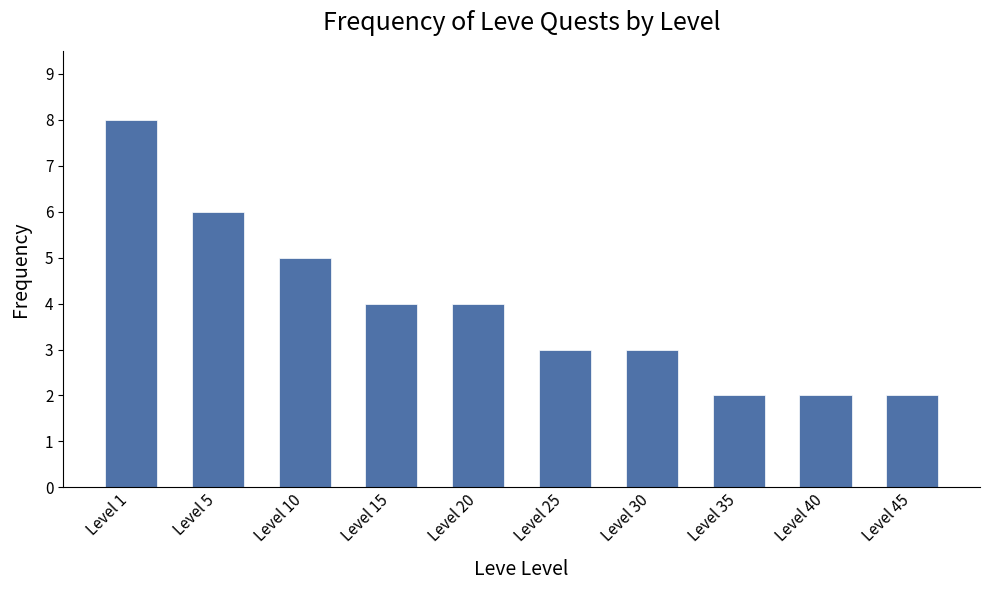

What is the value of the 10th bar from the left?

2